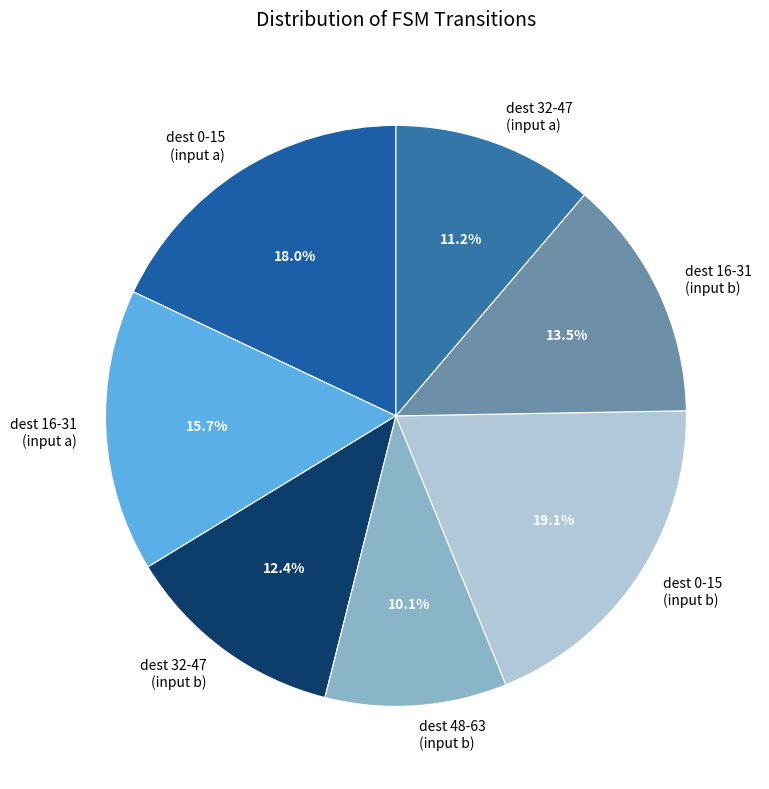

Does any single category account for the majority?

No